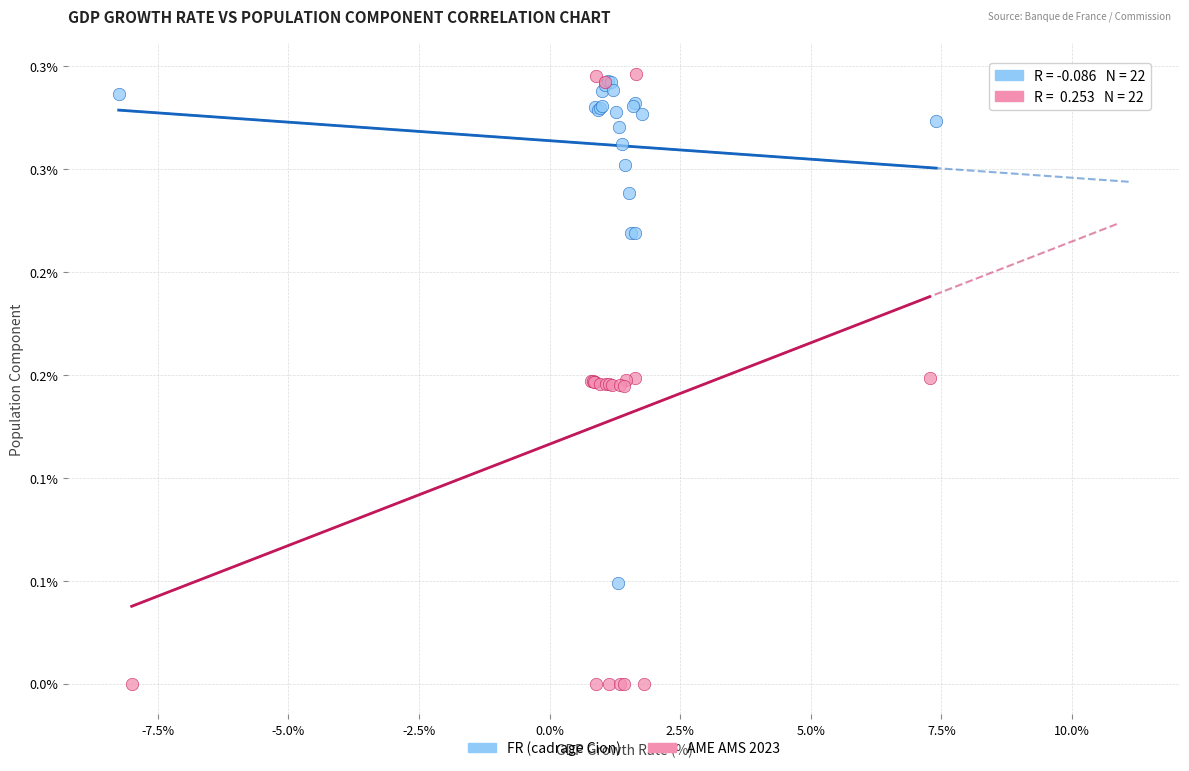

What are all the series names shown in the legend?

FR (cadrage Cion), AME AMS 2023